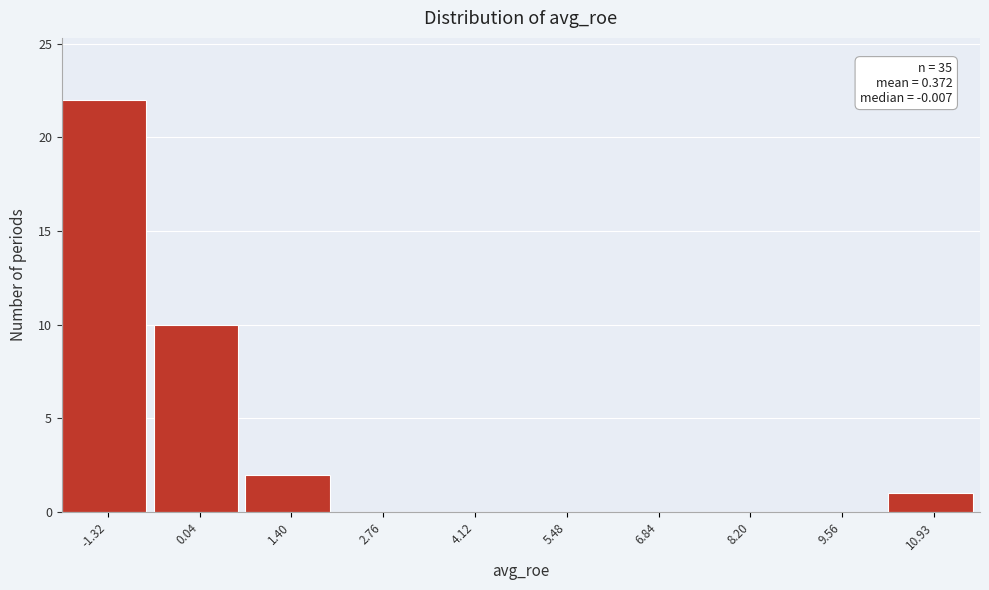

Reading left to right, list all the values displayed in this chart.

-1.32=22	0.04=10	1.40=2	2.76=0	4.12=0	5.48=0	6.84=0	8.20=0	9.56=0	10.93=1